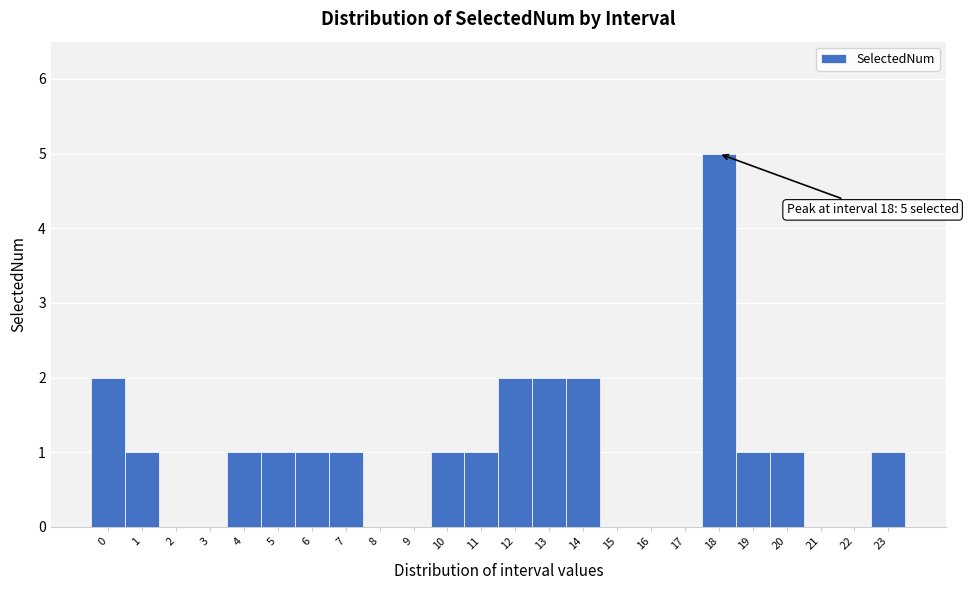

Over which range of the x-axis is the bar tallest?

17.5 to 18.5